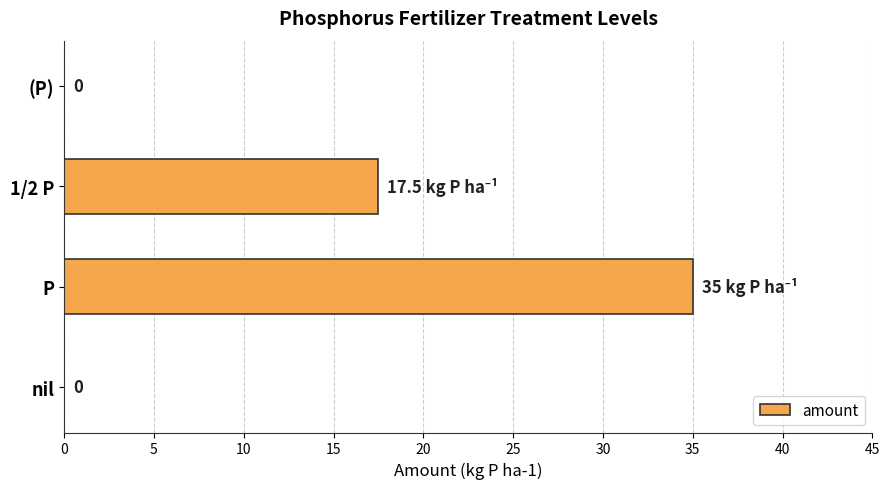

The chart shows a value of 17.5 at 1/2 P. True or false?

True